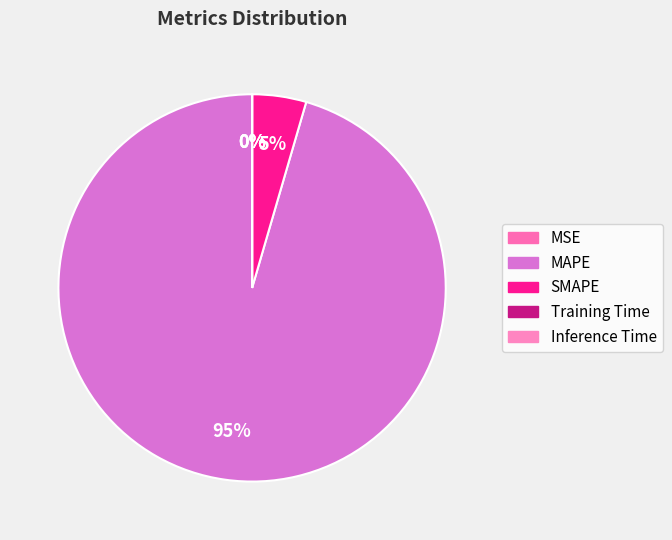

Is it true that Inference Time is 1% of the pie?

False